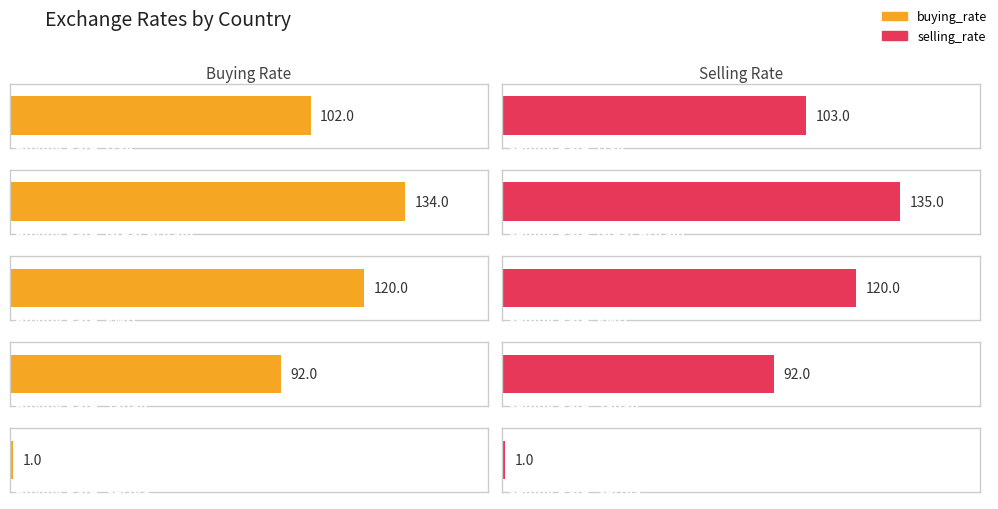

At which label does buying_rate reach its minimum?

Serbia